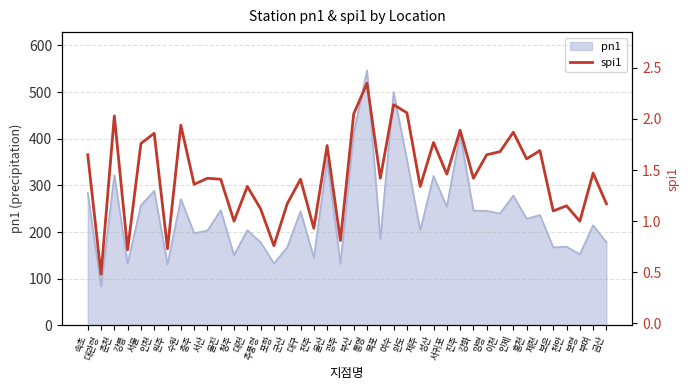

At which category does the chart reach its minimum across all series?

대관령